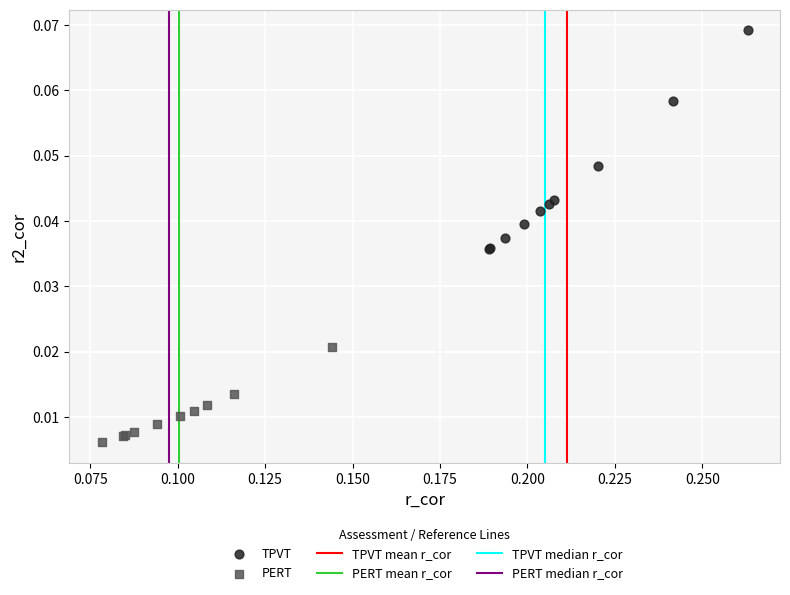

Which series contains the lowest Y value?

PERT